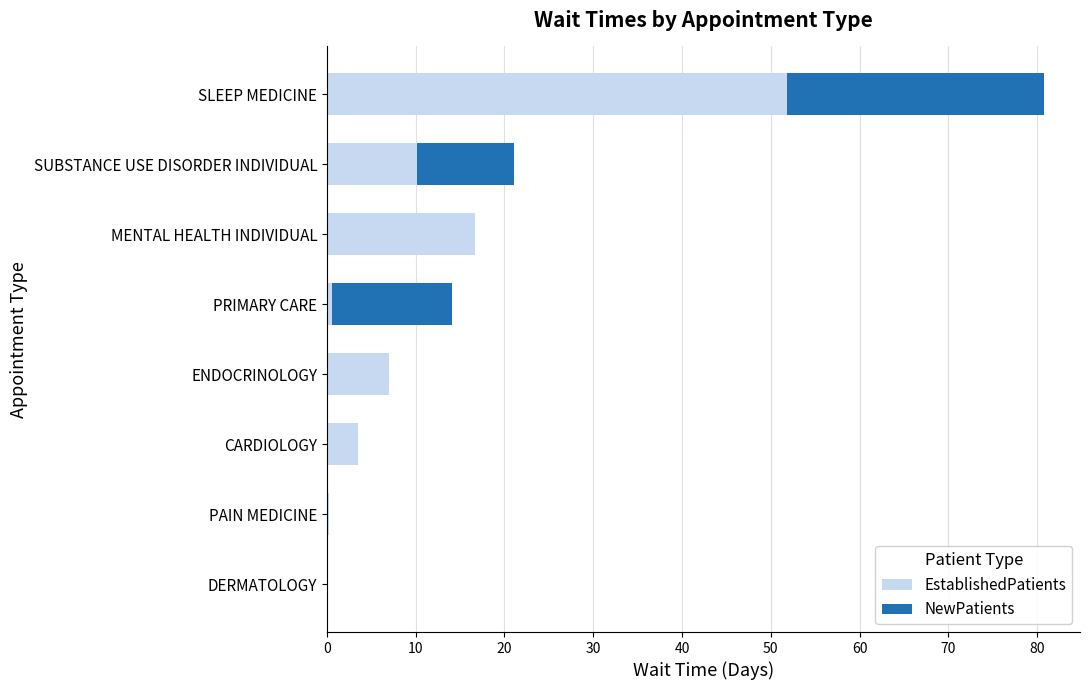

What is the sum of the EstablishedPatients values at SUBSTANCE USE DISORDER INDIVIDUAL and DERMATOLOGY?

10.1